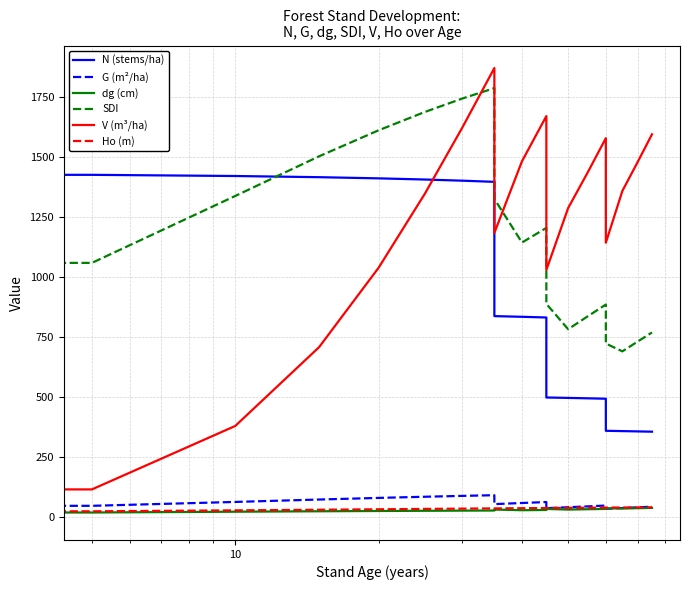

True or false: Ho (m) has a value of 20.3 at 9.

False